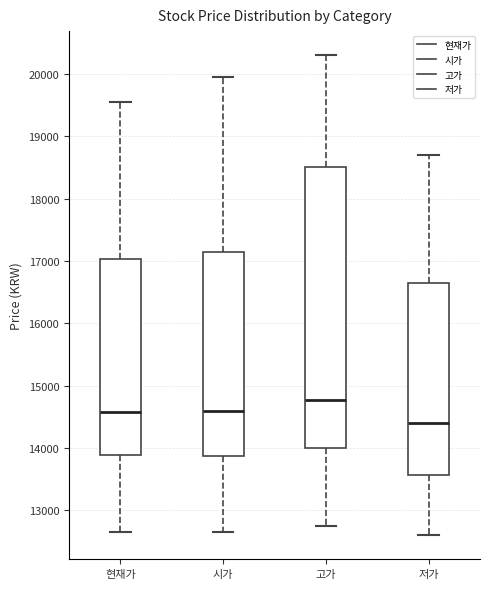

Which box is the tallest, from its lower edge to its upper edge?

고가